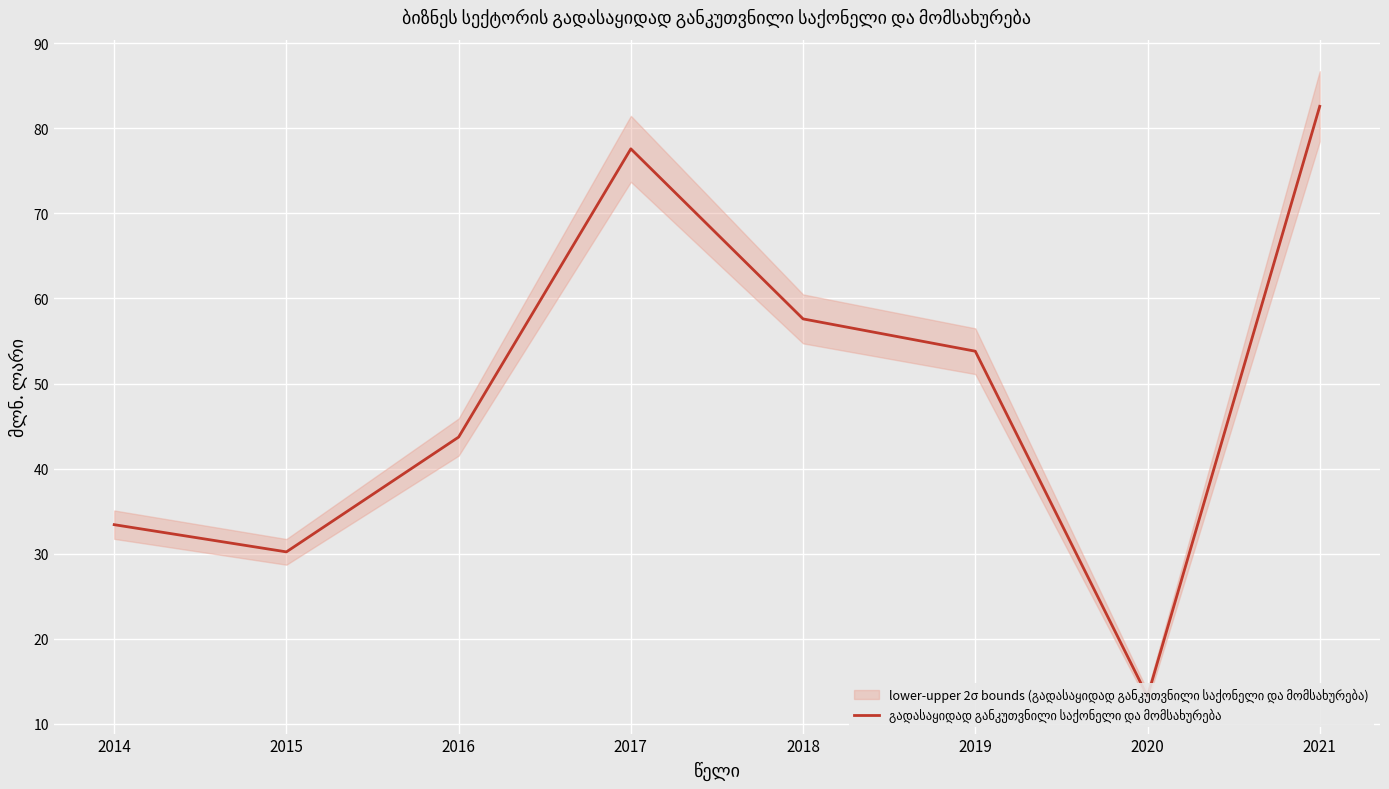

At which label is the value closest to 47?

2016